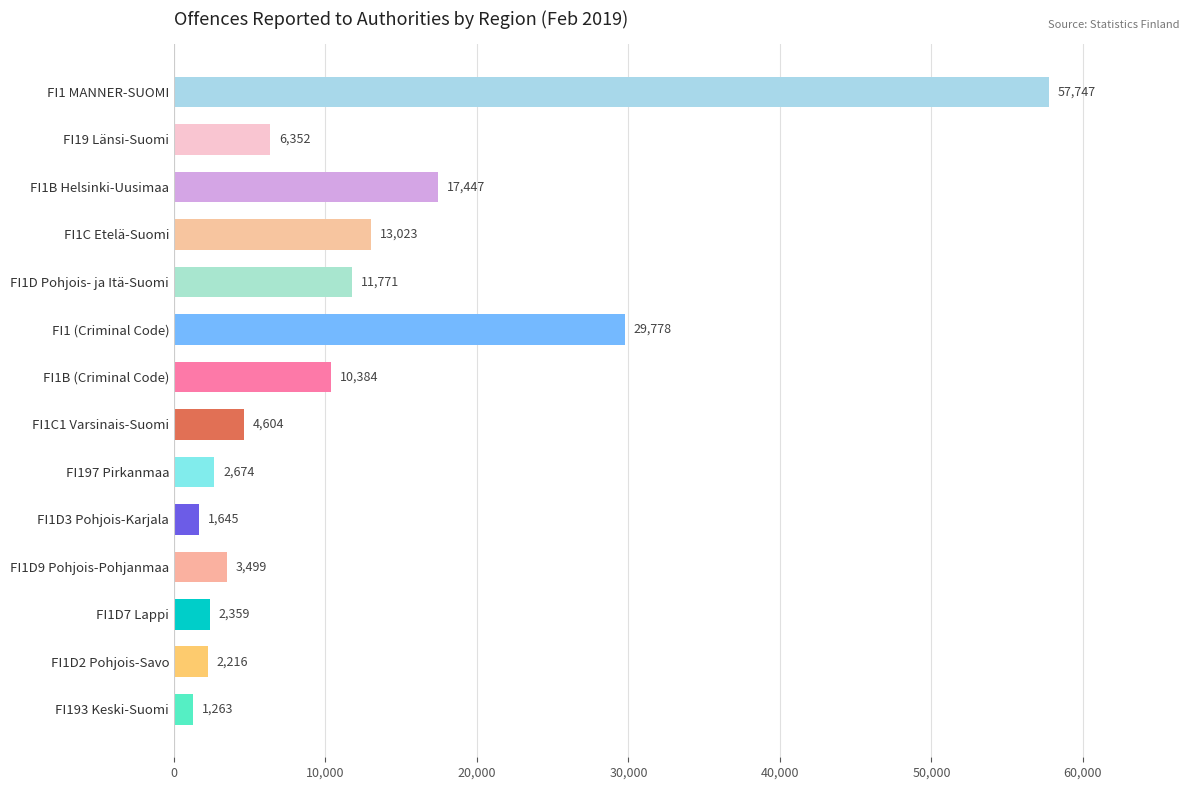

Does the chart contain any negative values?

No